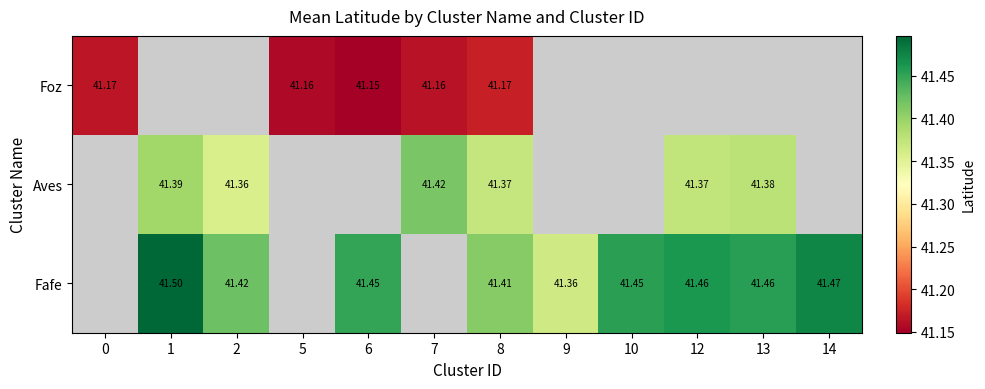

Is the value of Aves at 12 greater than the value of Fafe at 12?

No